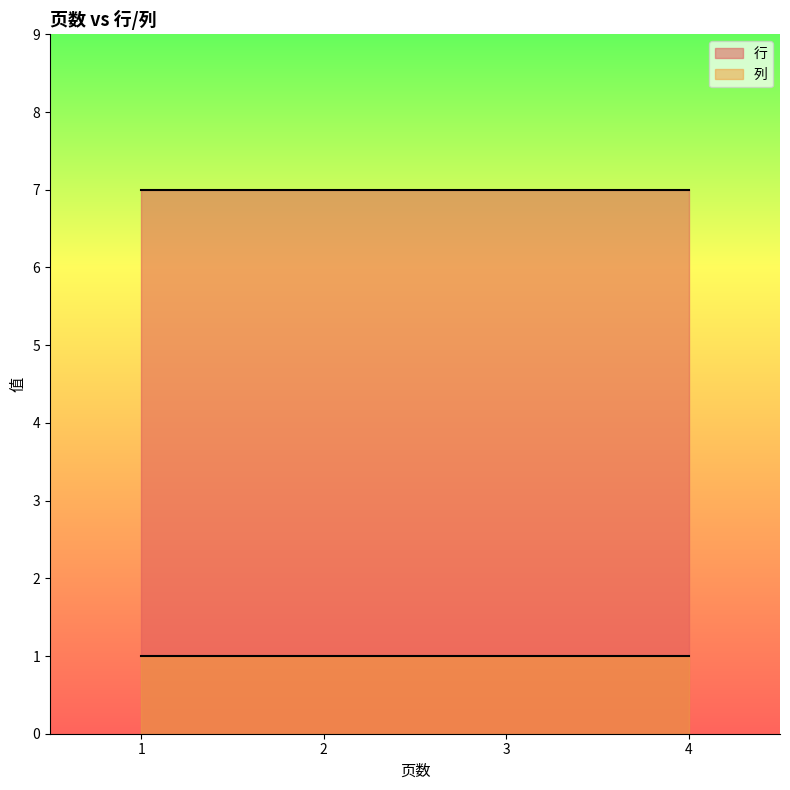

What is the sum of all 列 values?

4